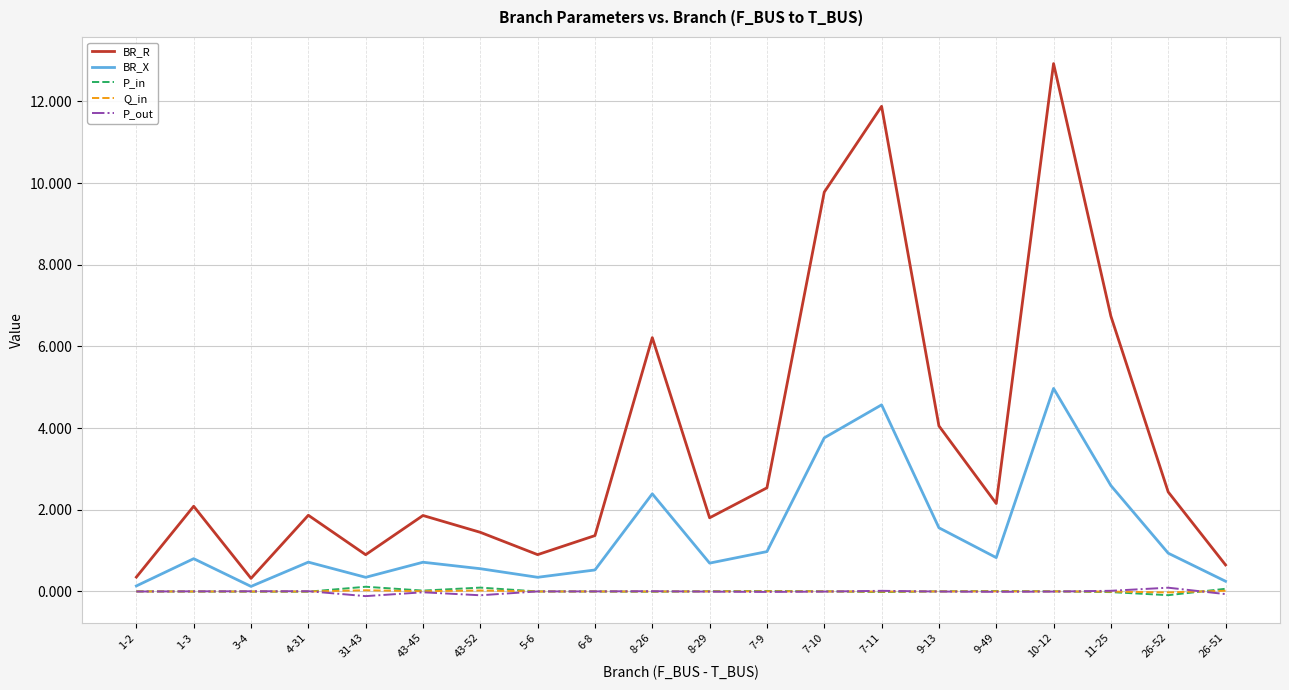

What is the total value across all series at 10-12?

17.9